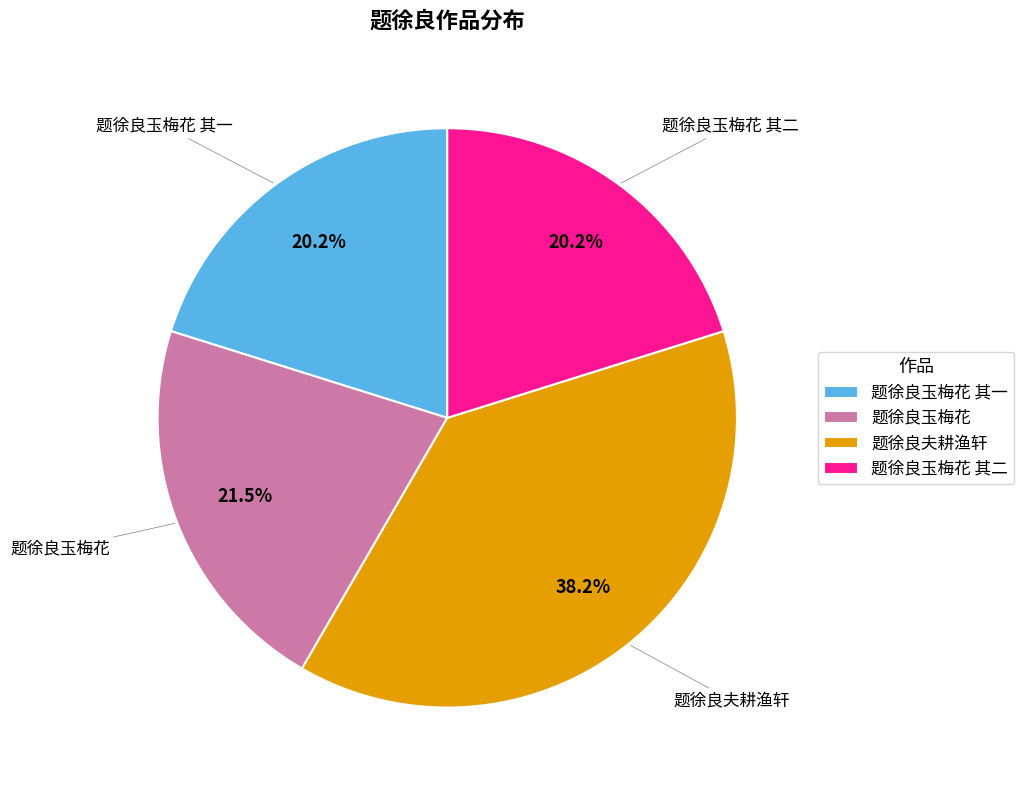

Does any single category account for the majority?

No